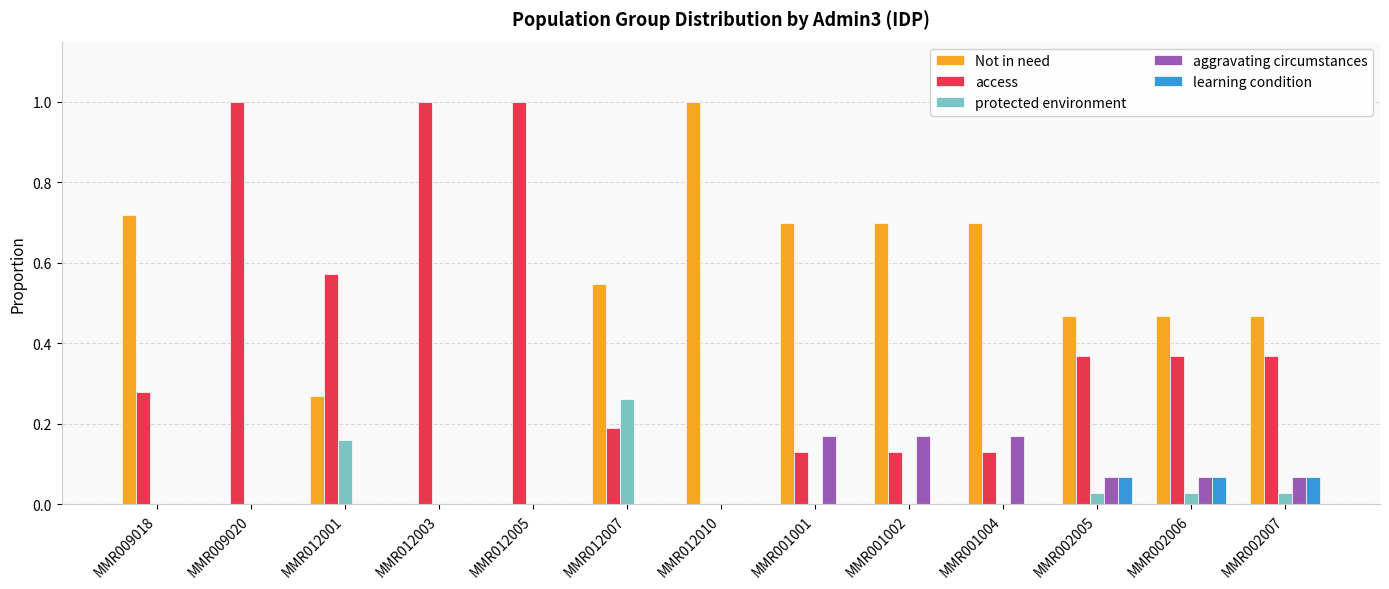

What is the maximum value shown in the chart?

1.0